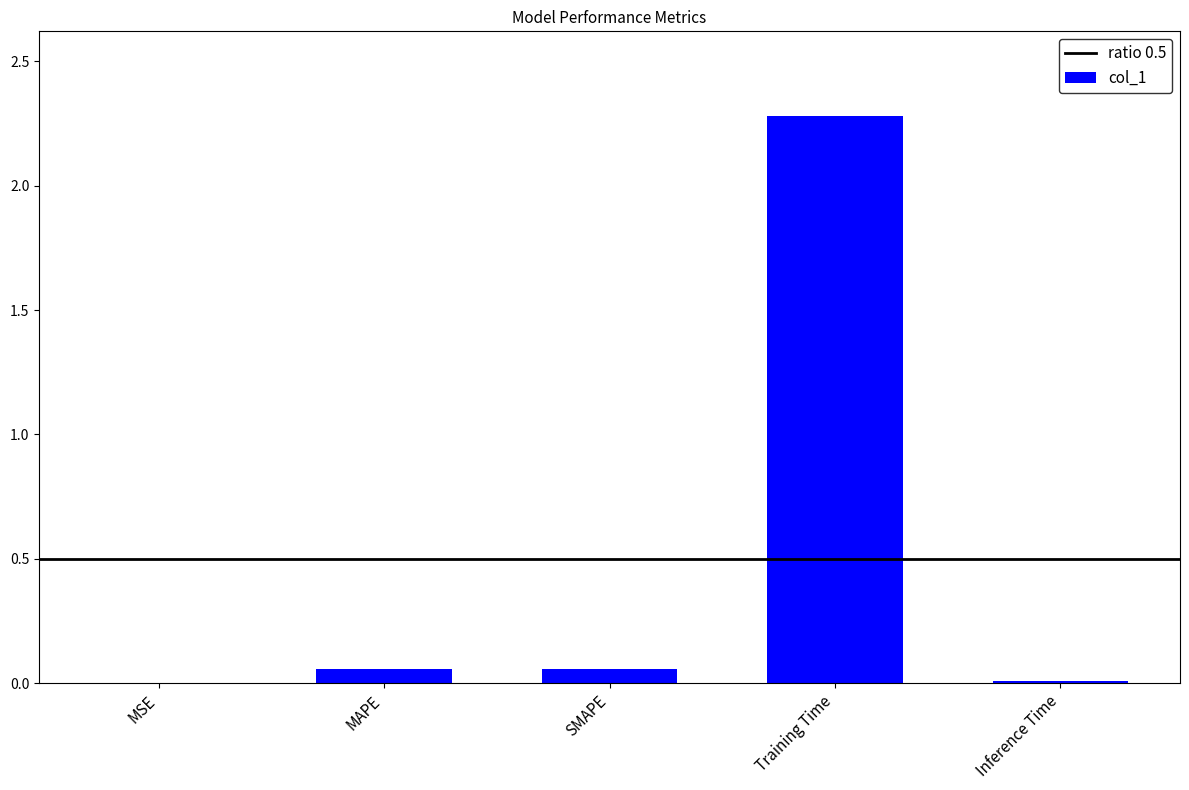

Is it true that the value at Inference Time is 0.0?

True